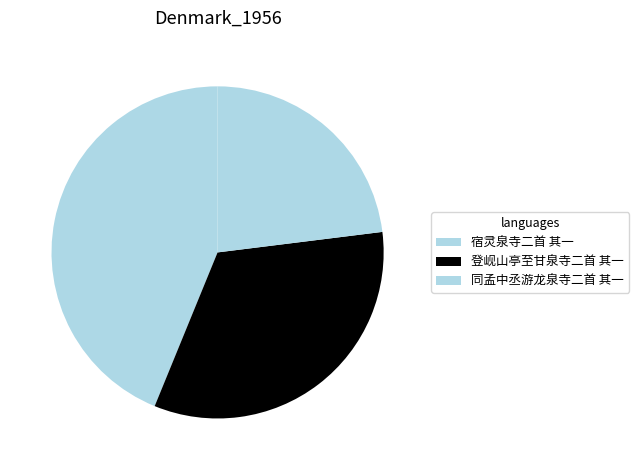

How many segments does this pie chart have?

3